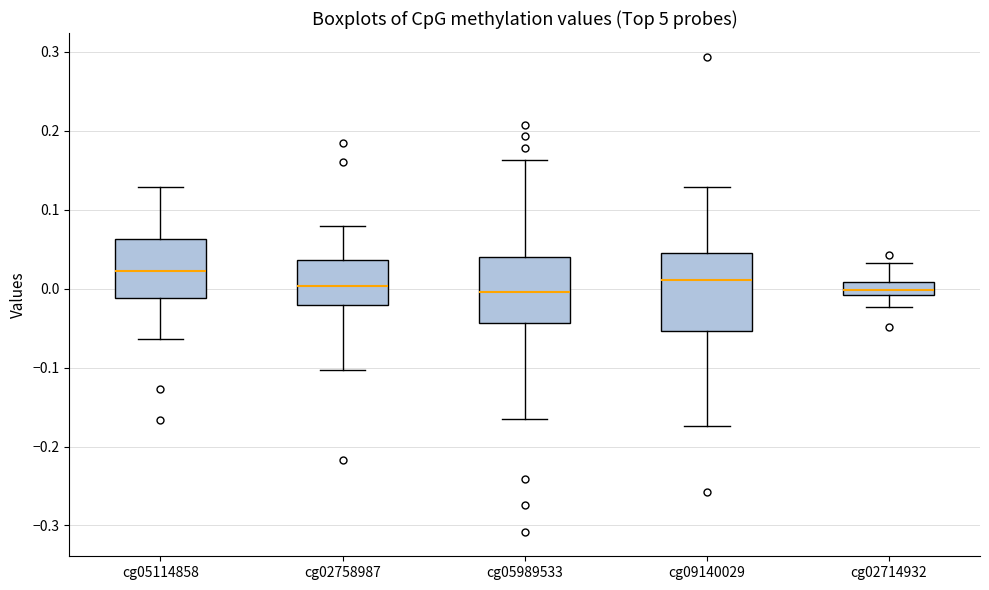

Which box is the tallest, from its lower edge to its upper edge?

cg09140029